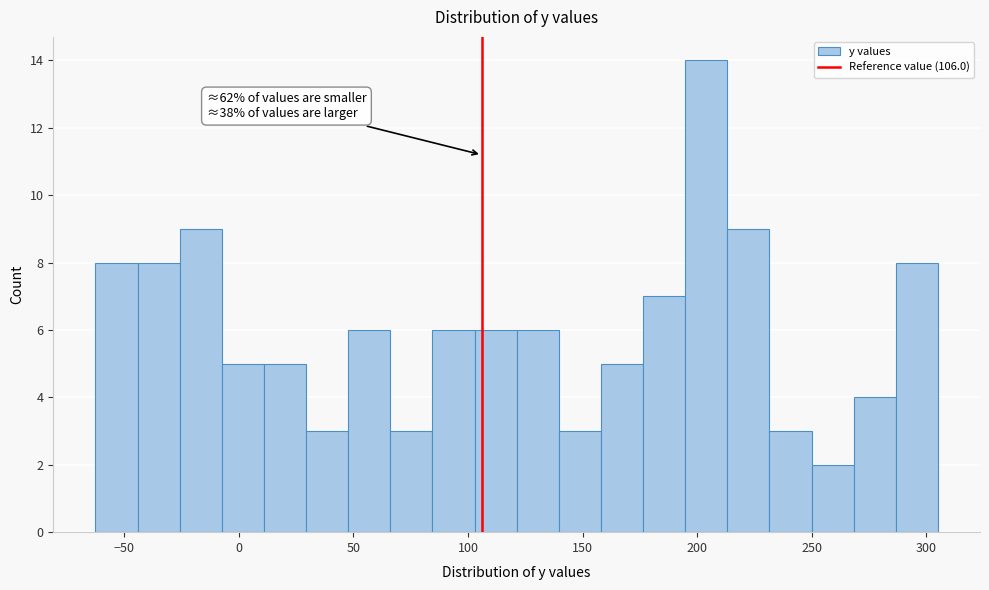

Around what value on the x-axis is the tallest bar? Give the approximate position of its centre, as read against the axis.

205